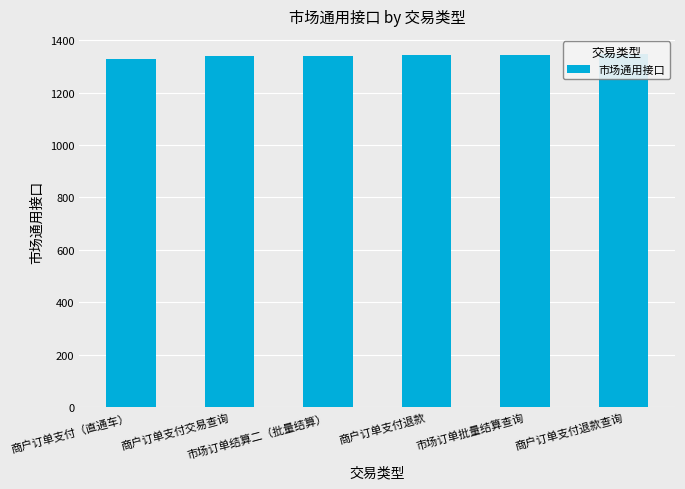

What is the sum of the values at 商户订单支付（直通车） and 商户订单支付退款?

2673